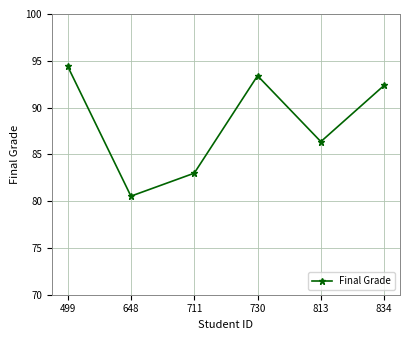

Where is the first local minimum?

648